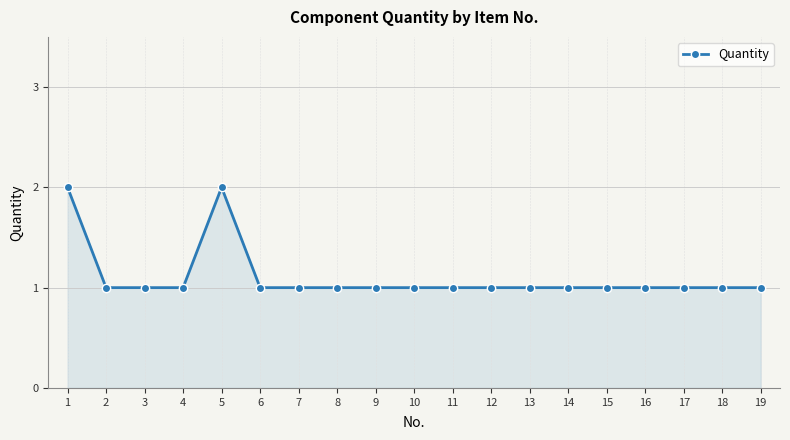

What is the sum of the values at 11 and 14?

2